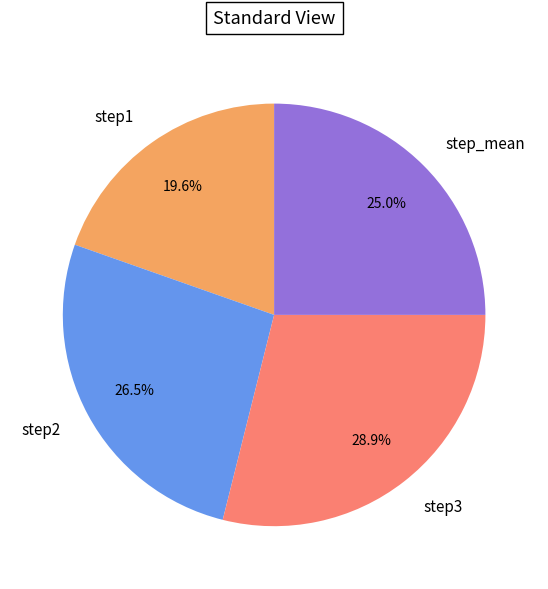

Count the number of slices in the pie.

4